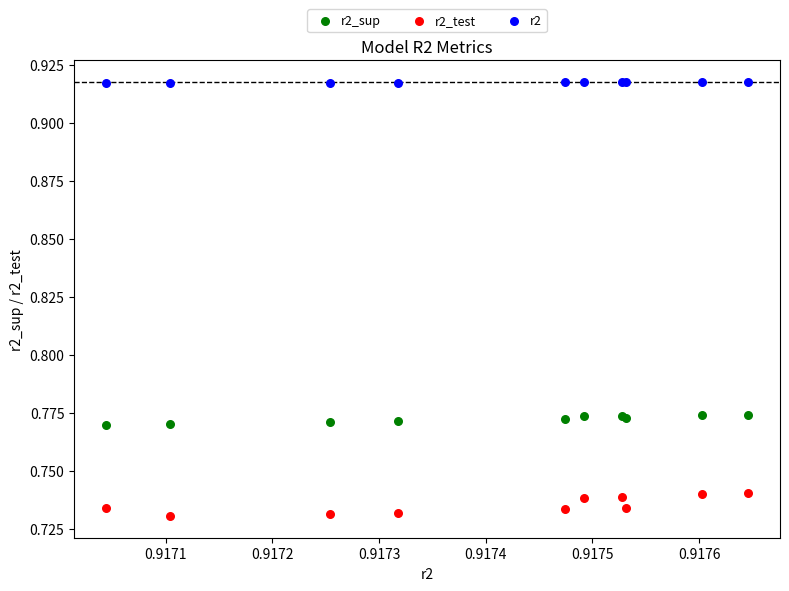

Which series contains the lowest Y value?

r2_test